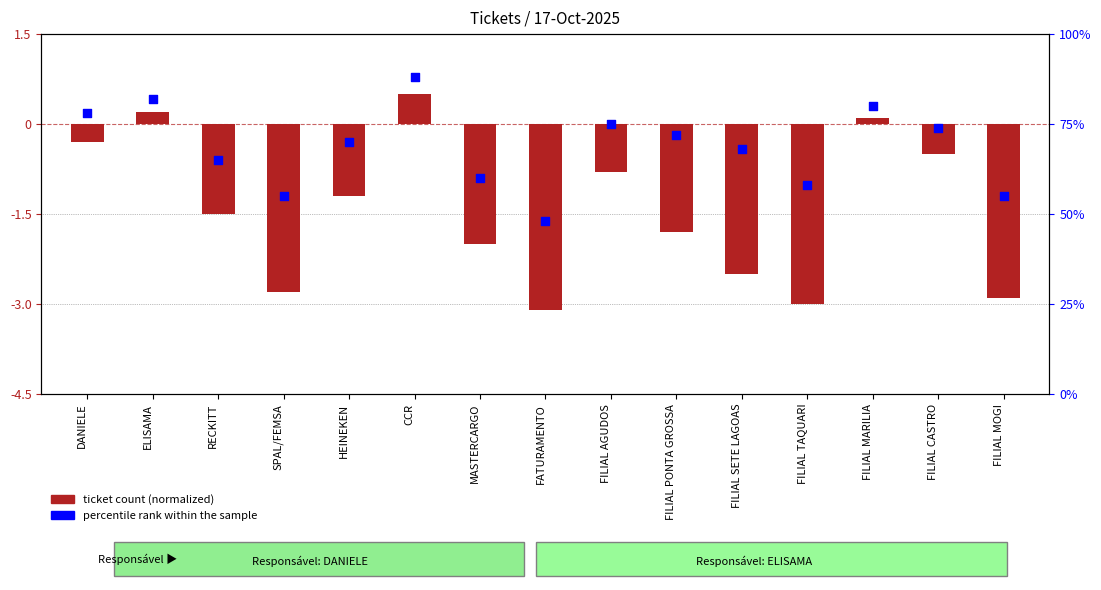

Which series has the largest Y range (max minus min)?

percentile rank within sample